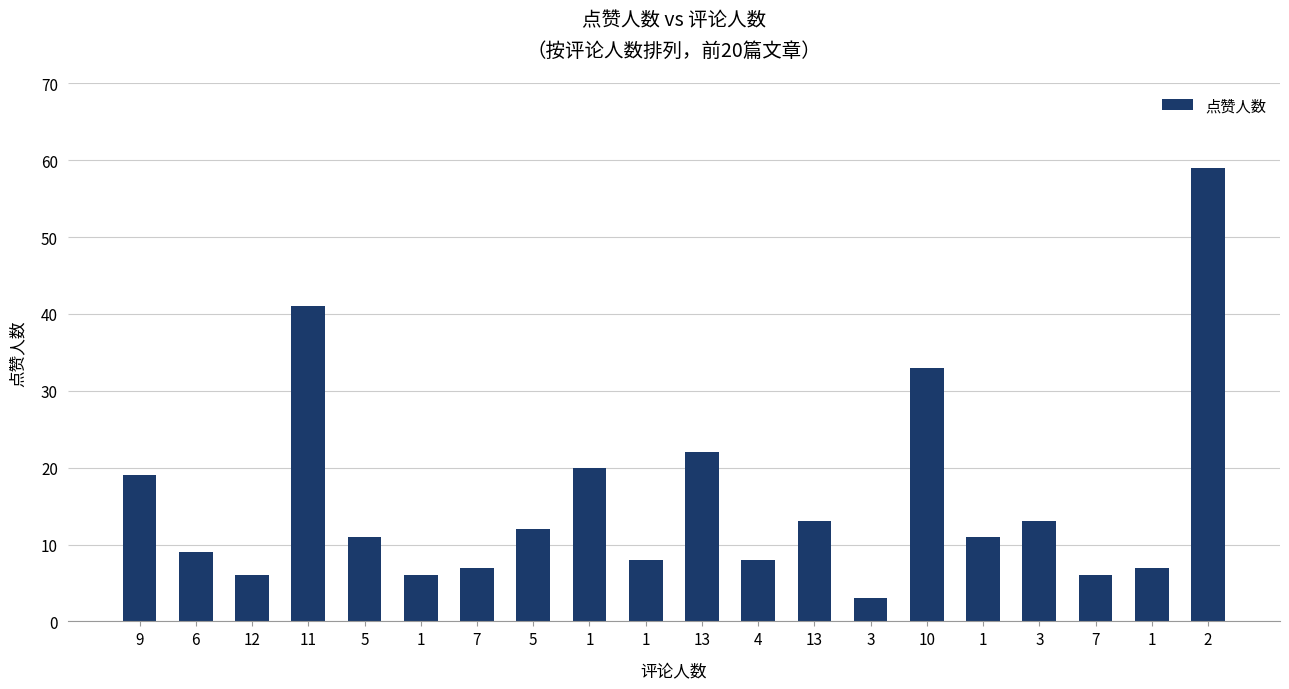

Count the number of categories in the chart.

20